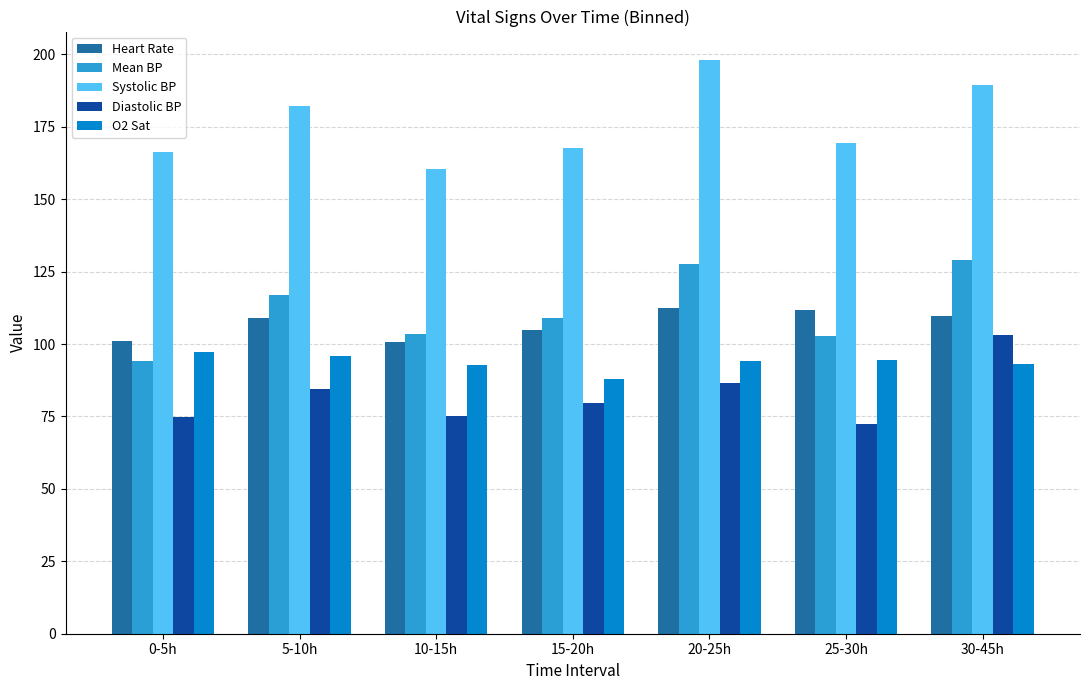

What is the sum of all Heart Rate values?

749.9